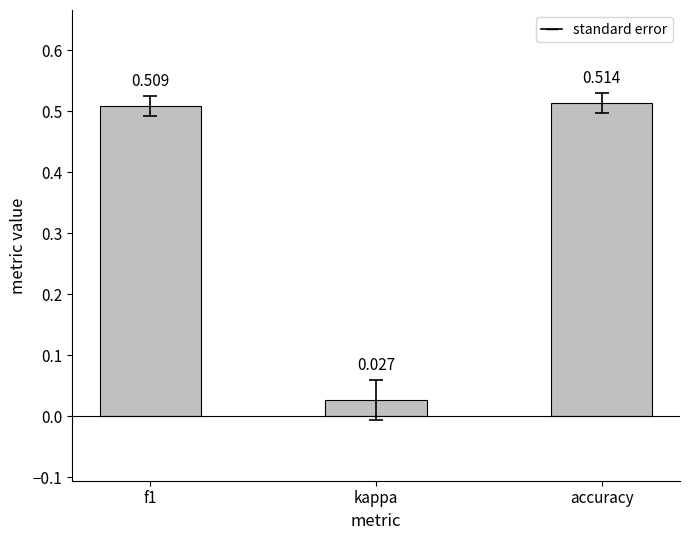

At which label is the value closest to 0?

kappa